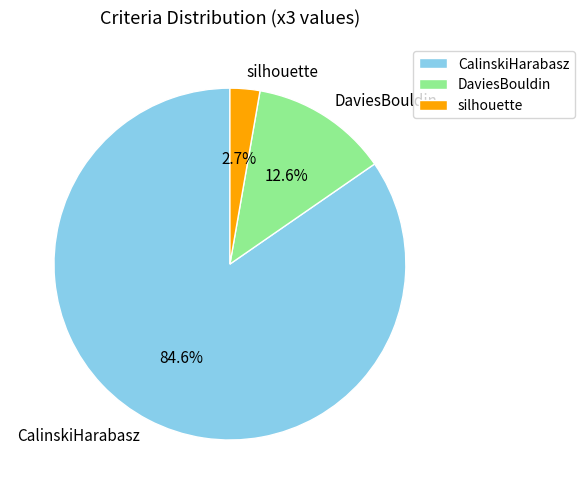

Which has a higher value, silhouette or CalinskiHarabasz?

CalinskiHarabasz